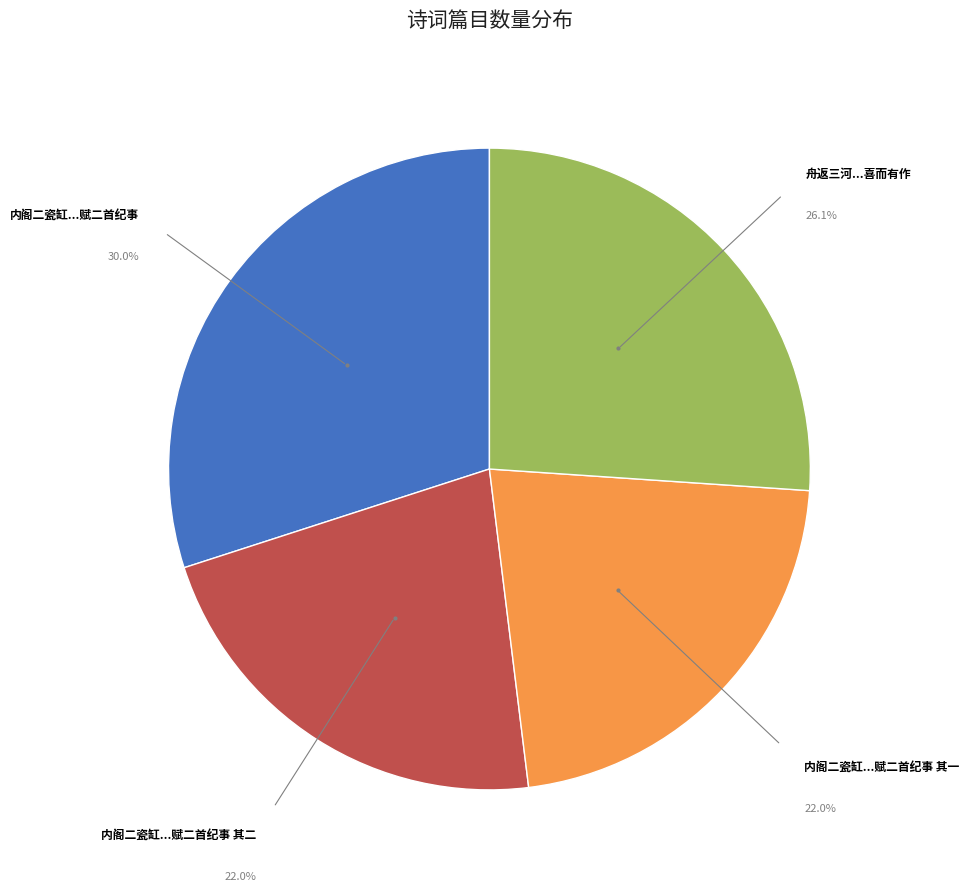

What is the largest slice in the pie chart?

内阁二瓷缸...赋二首纪事